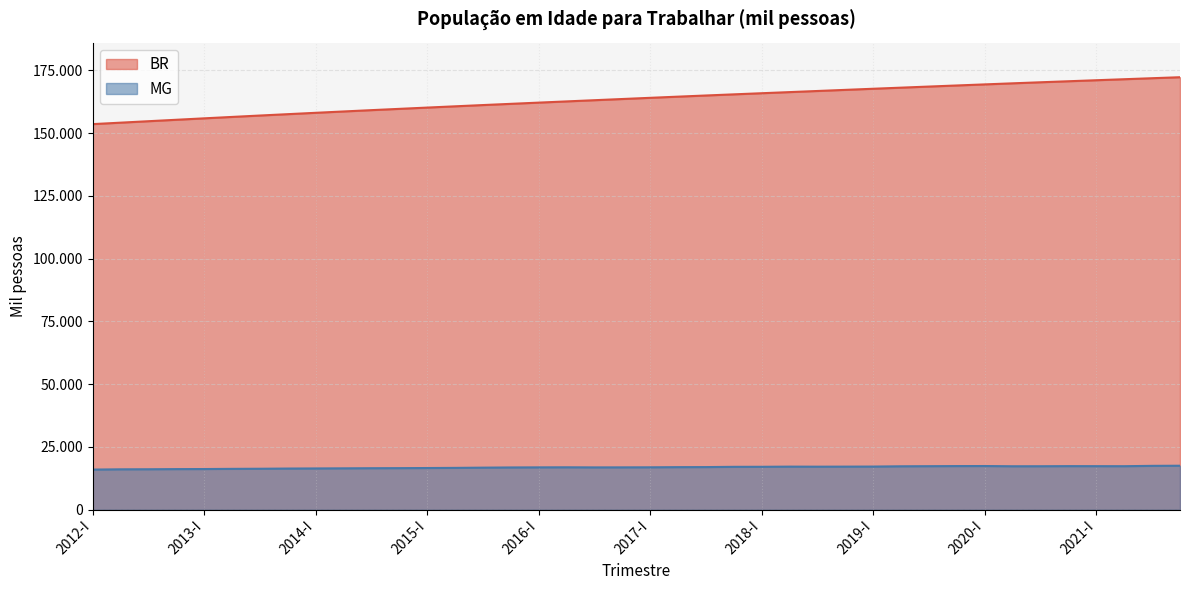

What is the difference between the second highest and minimum values in the MG series?

1489